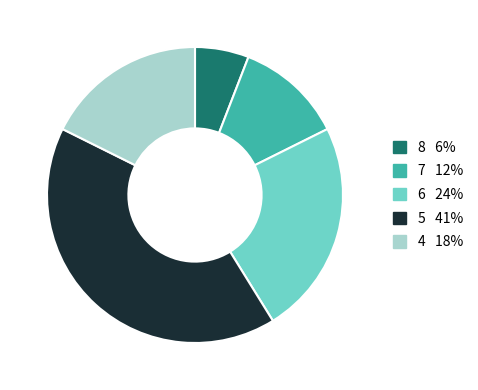

Count the number of slices in the pie.

5